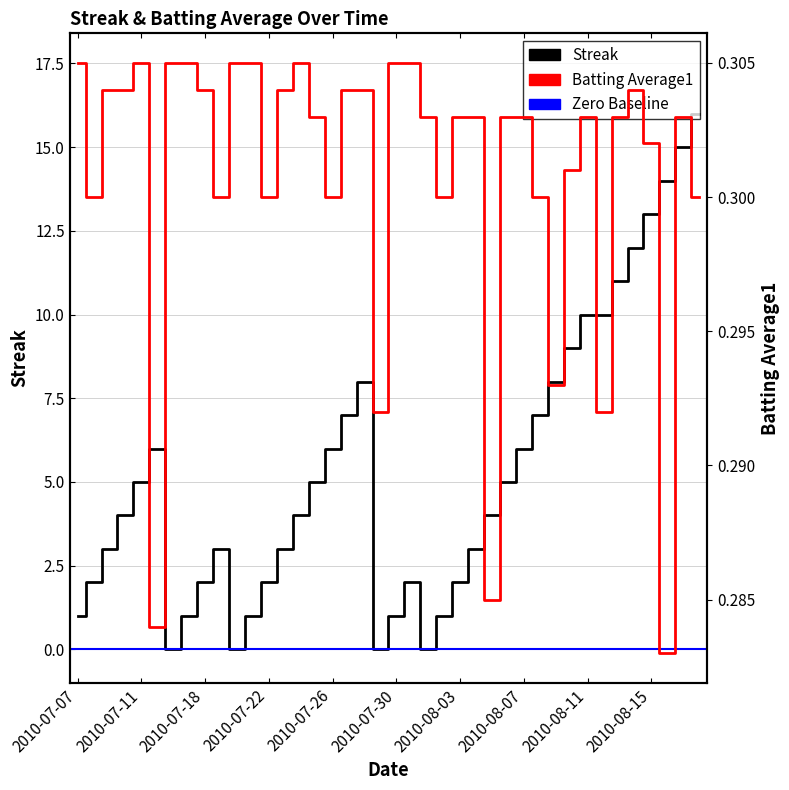

How many Batting Average1 values are between 0 and 1?

40